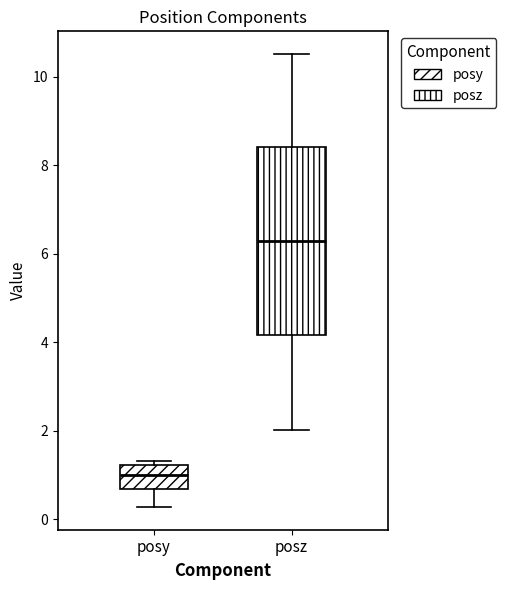

Comparing the boxes themselves (not the whiskers), which one is the tallest?

posz